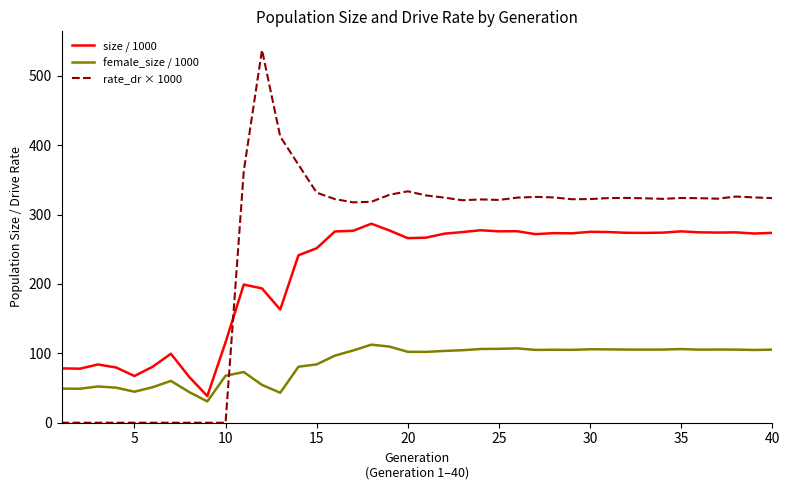

Which series has the largest total across all categories?

rate_dr × 1000